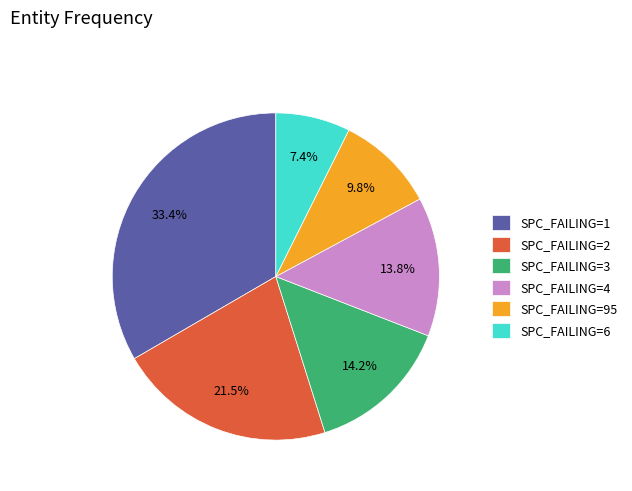

Is there any slice that represents more than half of the pie?

No